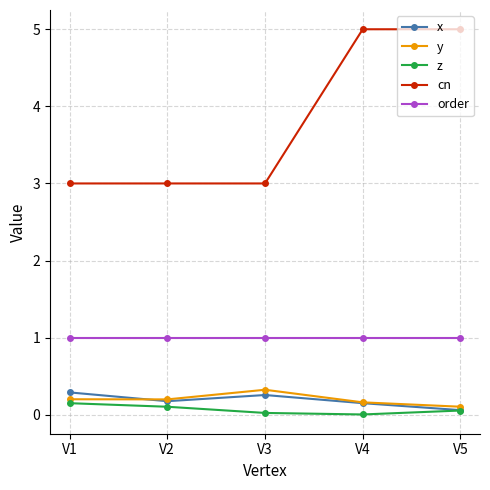

The y series shows 0.3 at V3. True or false?

True